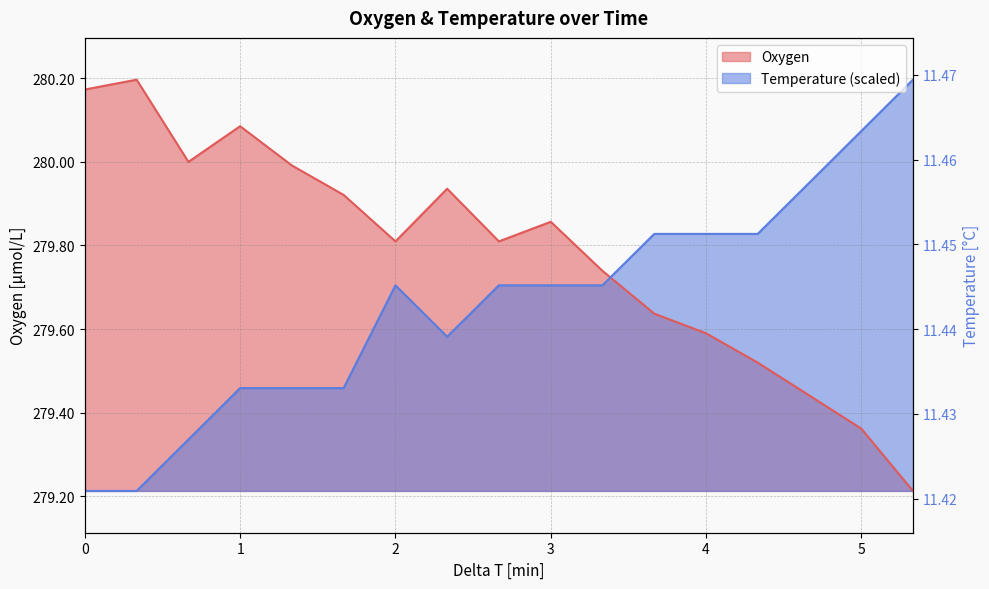

True or false: Oxygen has more than 1 interior local peaks.

True